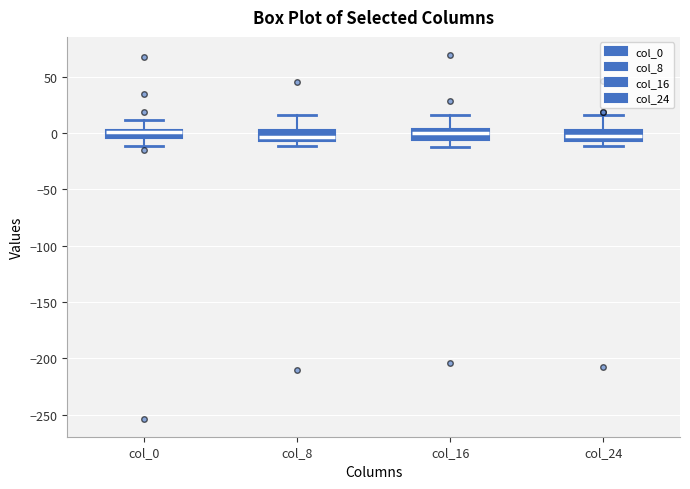

Where is the upper edge of the box for col_8 on the y-axis? The values are not printed on the chart, so give them approximately, as read against the axis.

5